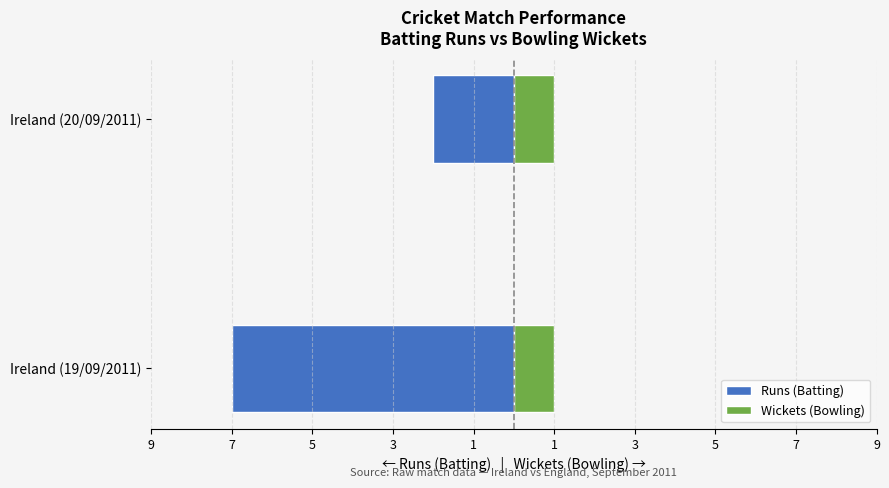

Count the Runs (Batting) values in the range -7 to -2.

2